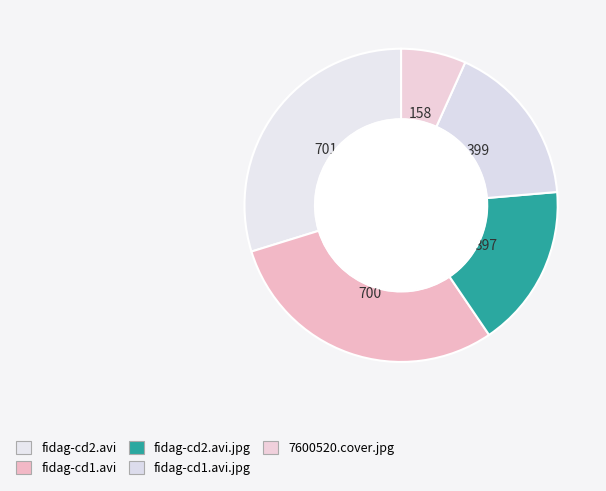

Combined, do fidag-cd1.avi.jpg and fidag-cd2.avi account for over 50%?

No